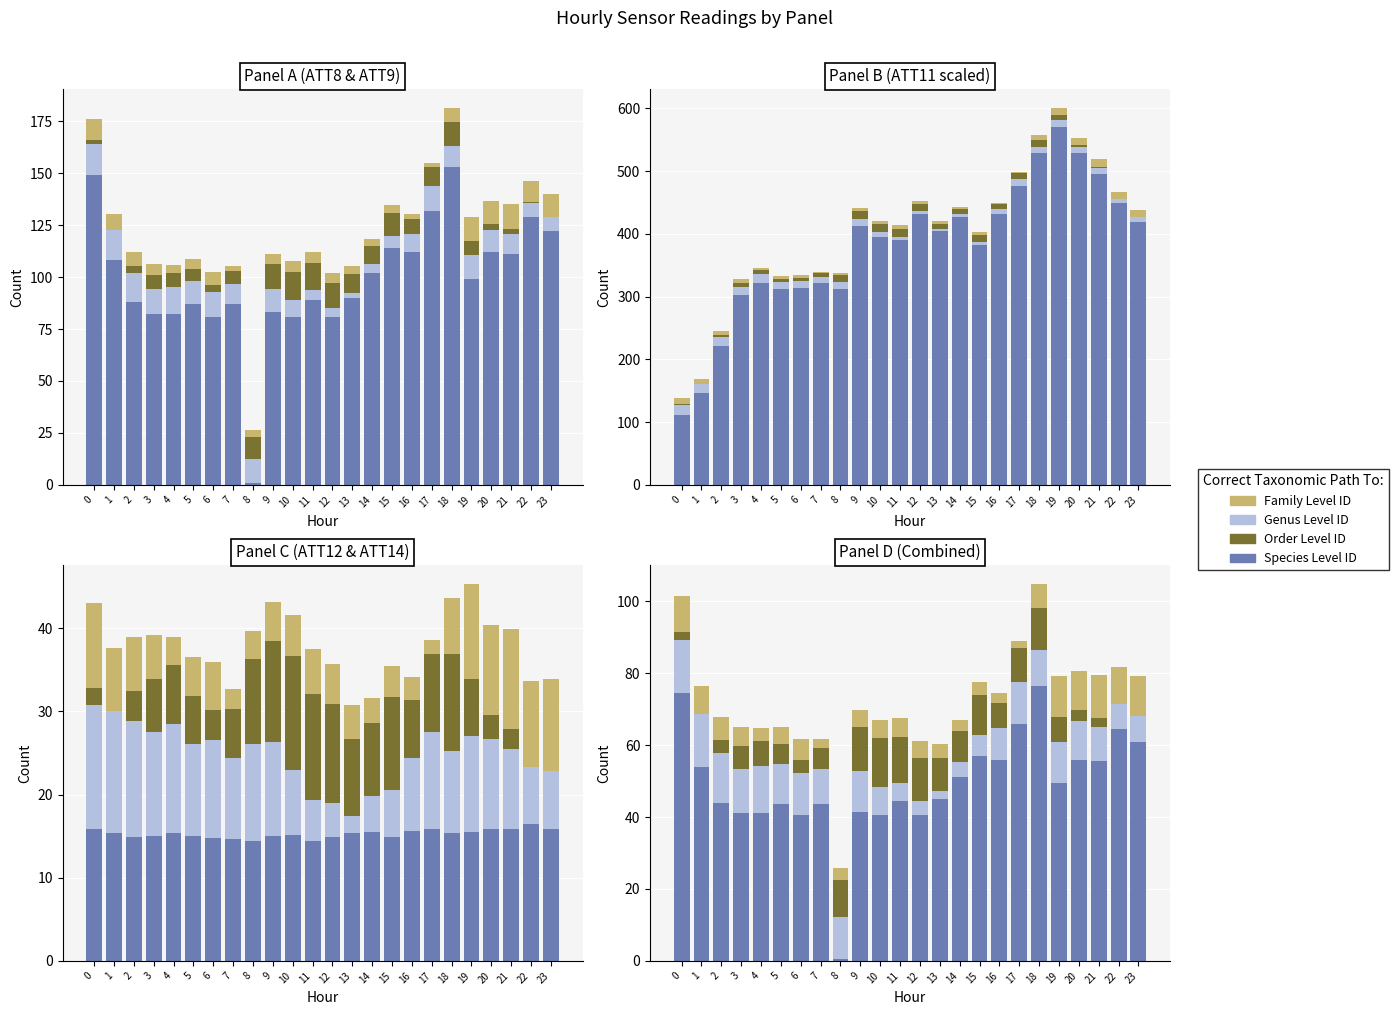

At which label does ATT10 (Order Level ID) reach its minimum?

23